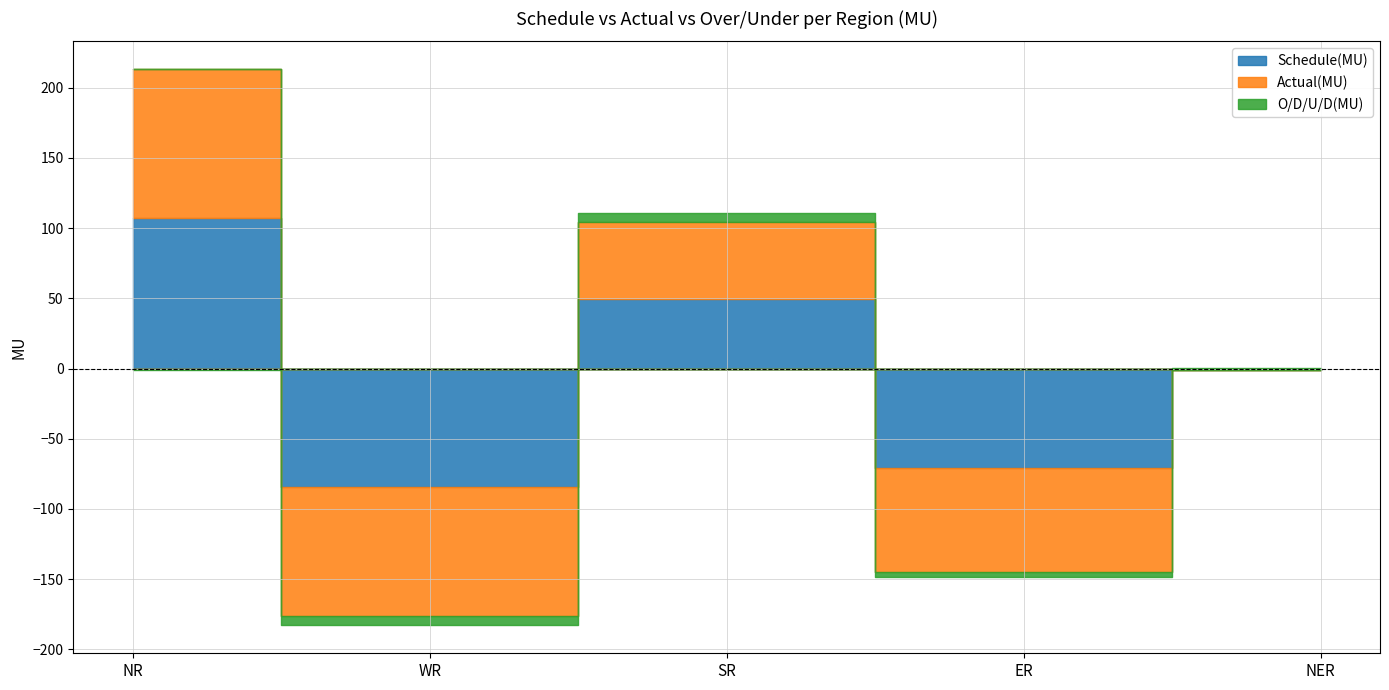

What position from the right is WR?

4